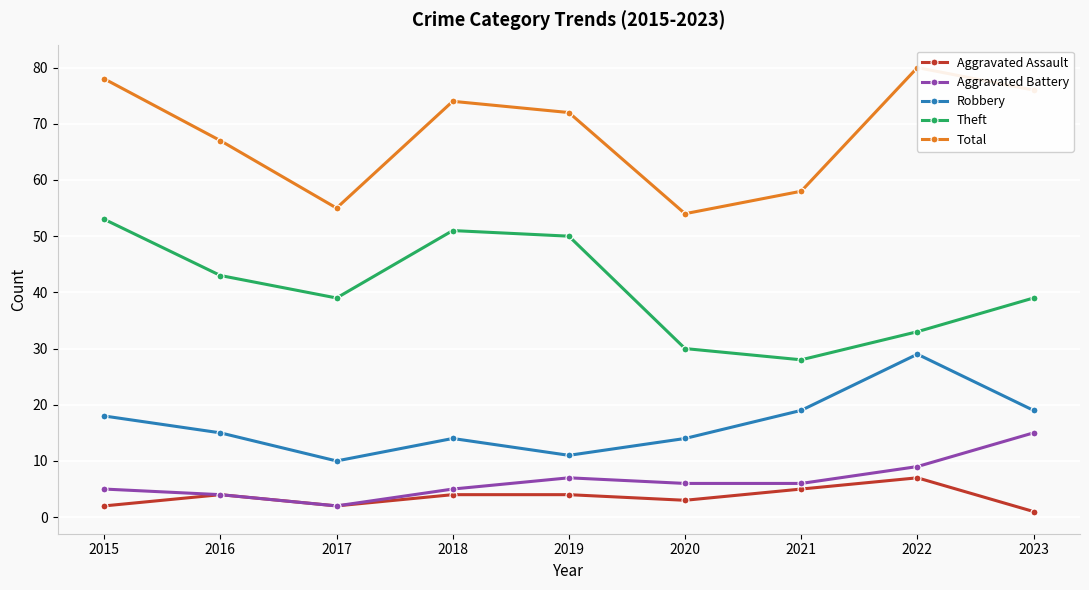

Is the value of Aggravated Assault at 2018 greater than the value of Theft at 2020?

No